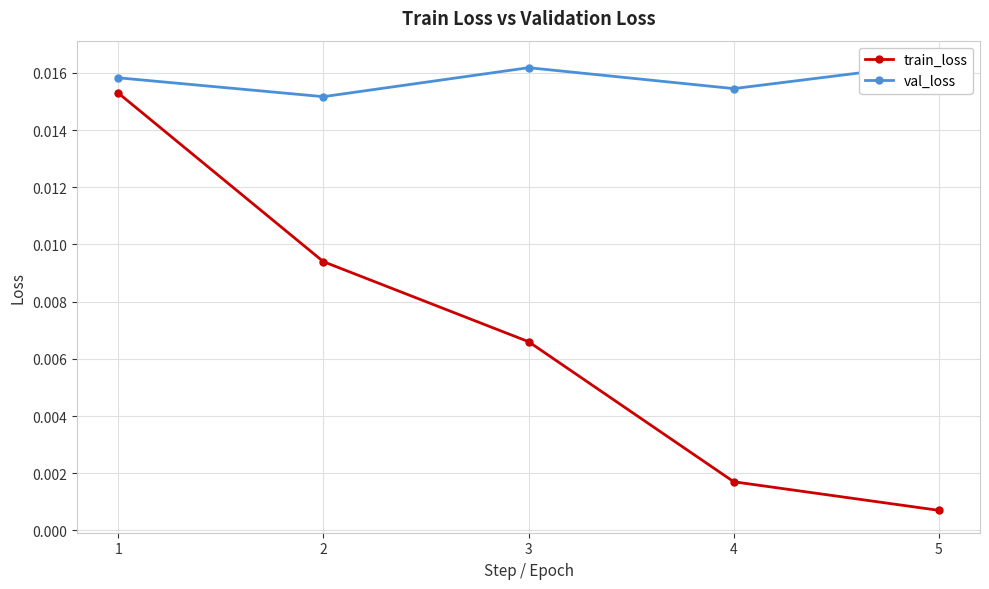

What are all the series names shown in the legend?

train_loss, val_loss